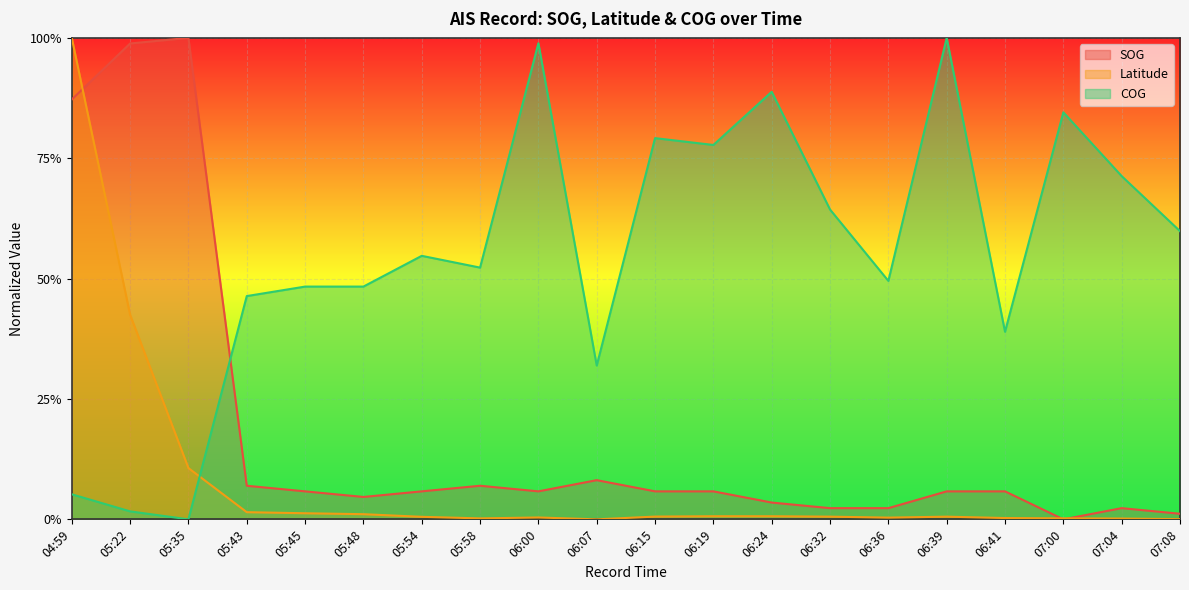

How many distinct data groups are displayed?

3